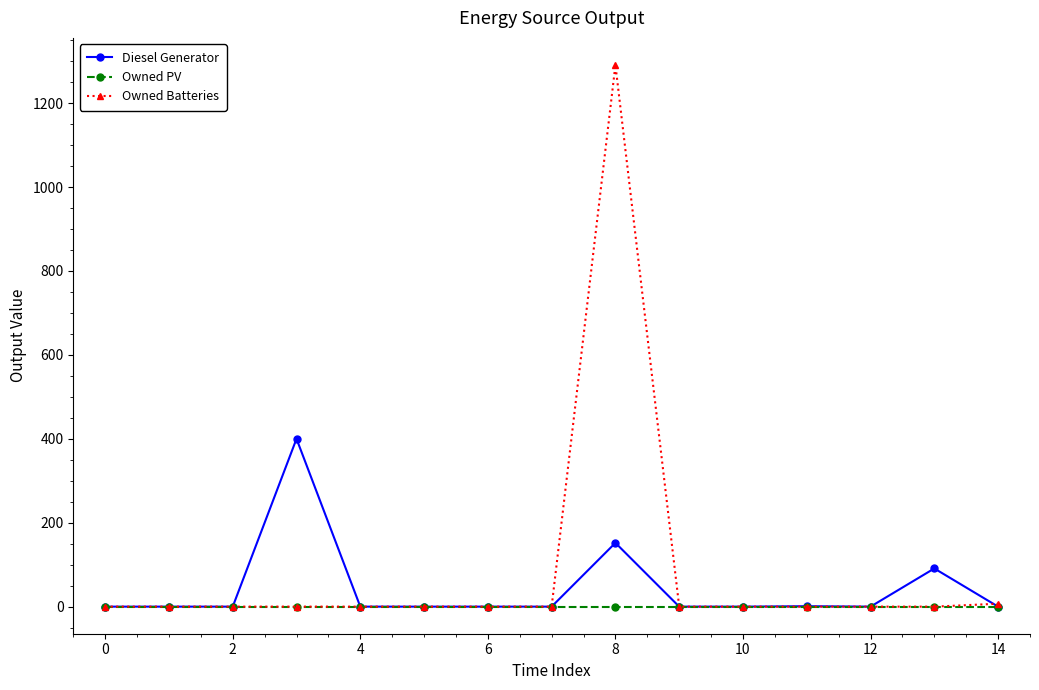

List the series in order of their overall mean, highest first.

Owned Batteries, Diesel Generator, Owned PV